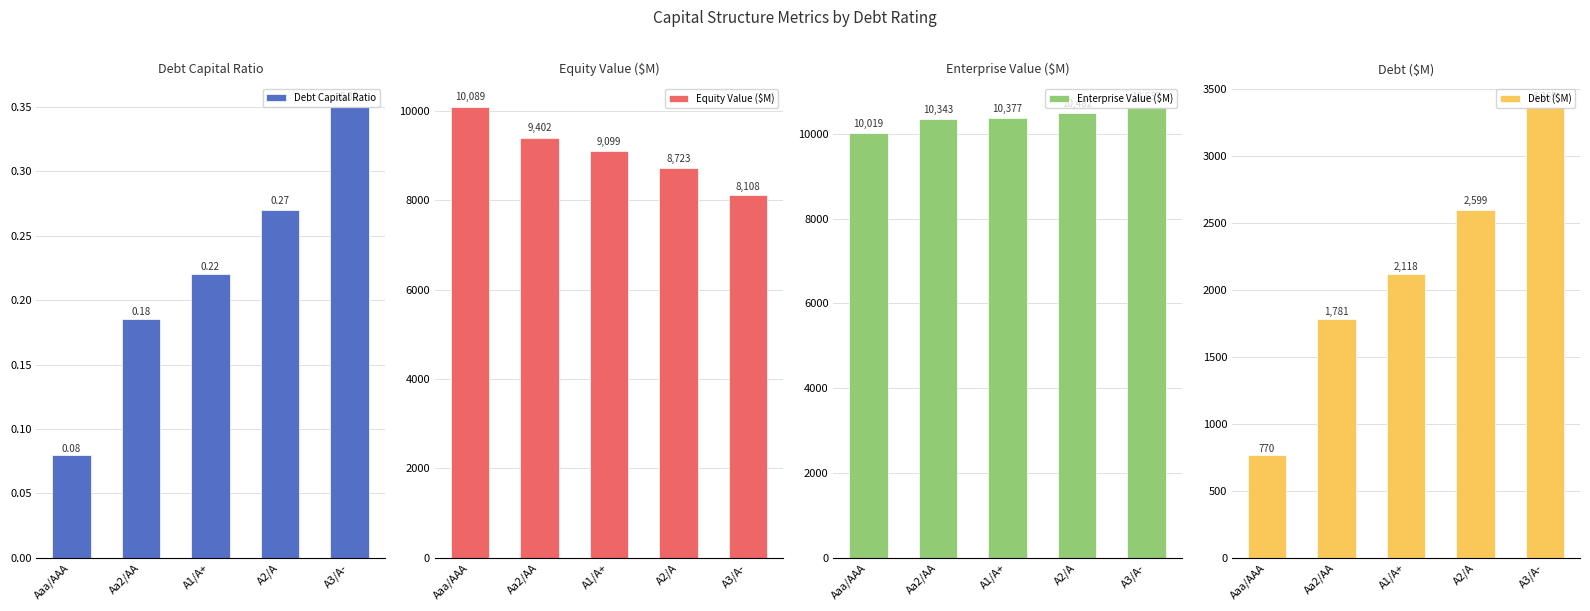

List the series in order of their peak value, highest first.

Enterprise Value ($M), Equity Value ($M), Debt ($M), Debt Capital Ratio